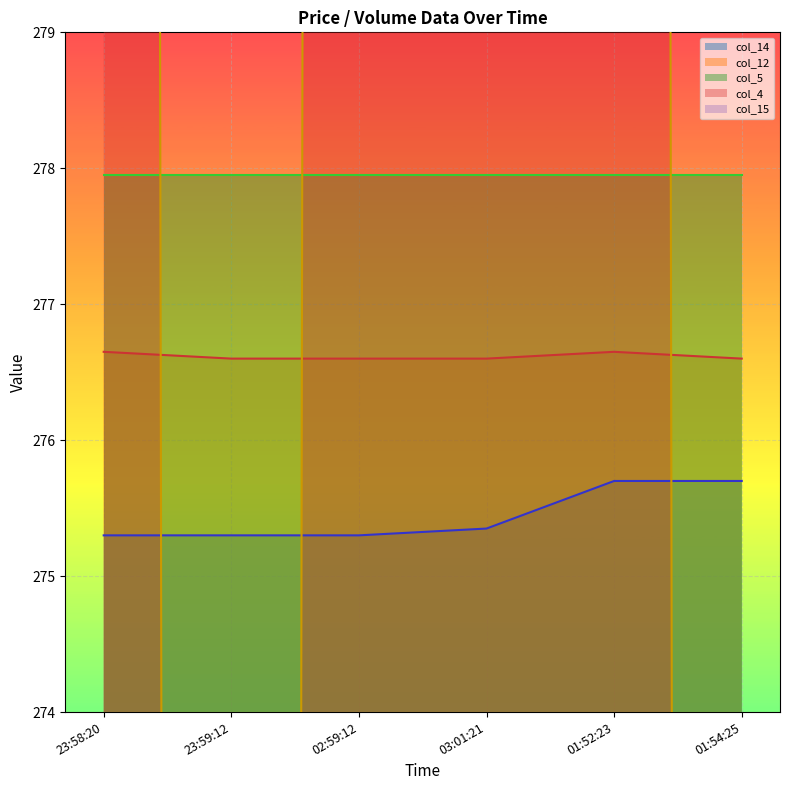

What is the label of the 4th point from the left?

03:01:21